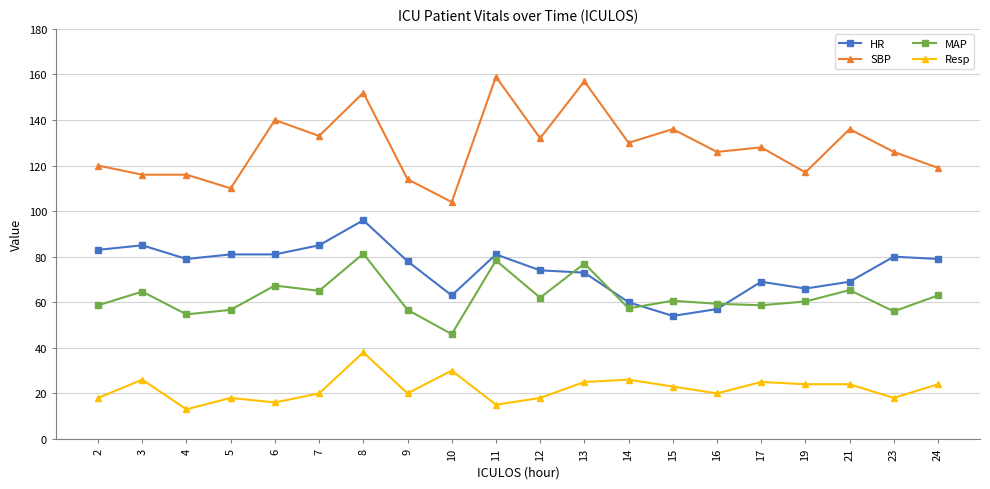

True or false: HR and SBP cross at least once.

False